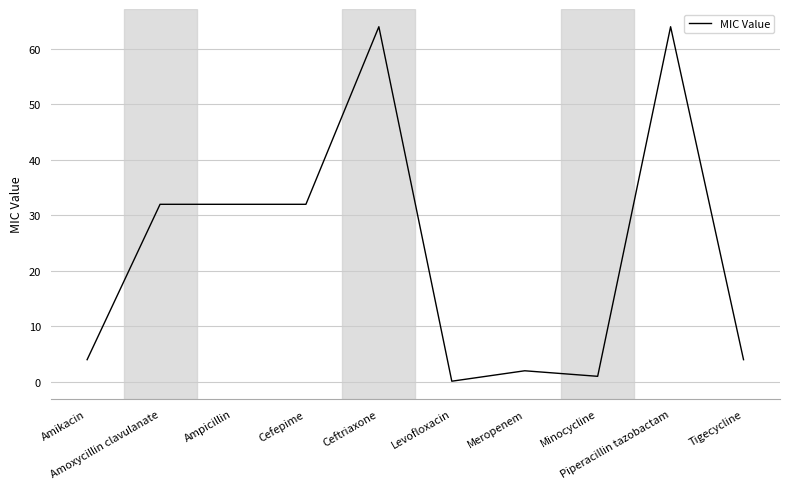

What is the difference between the maximum and minimum values?

63.9